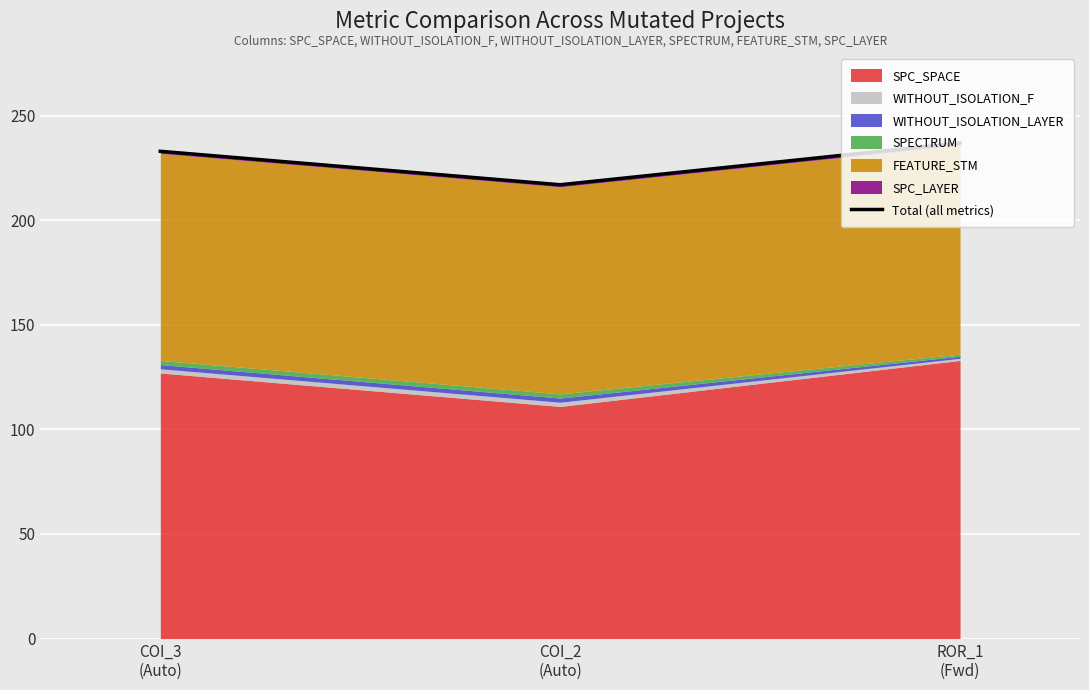

What is the sum of all values?

687